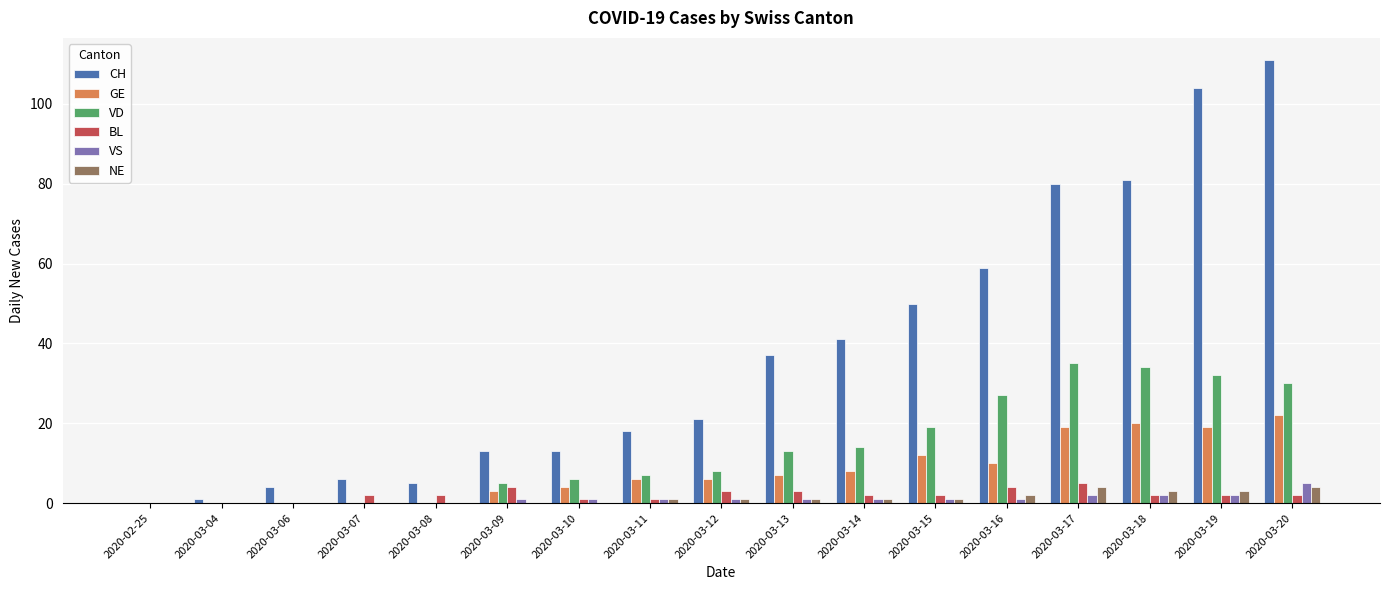

Is it true that VS equals 1 at 2020-03-16?

True